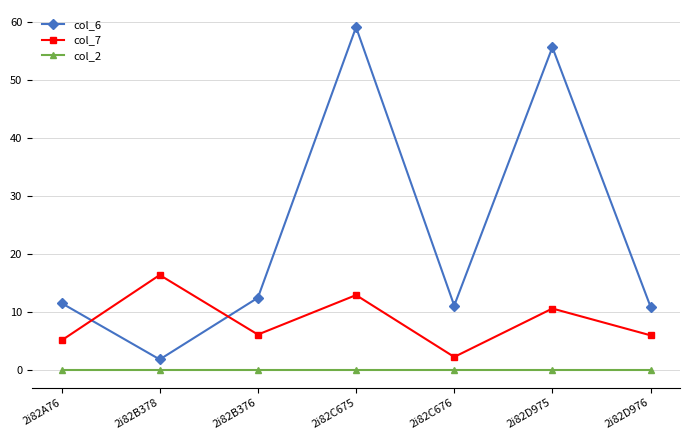

What position from the right is 2i82C675?

4